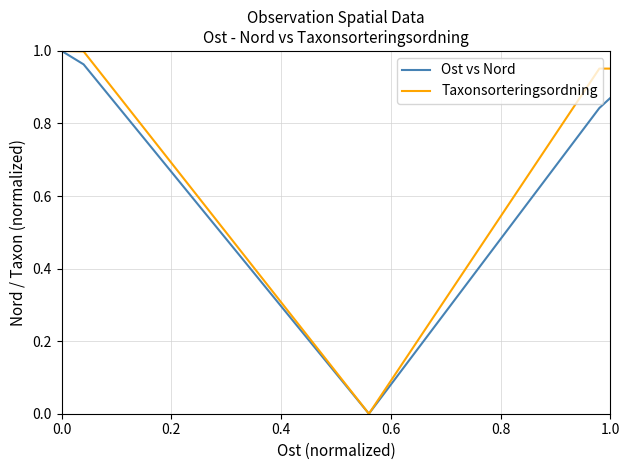

Which series has the largest total across all categories?

Taxonsorteringsordning